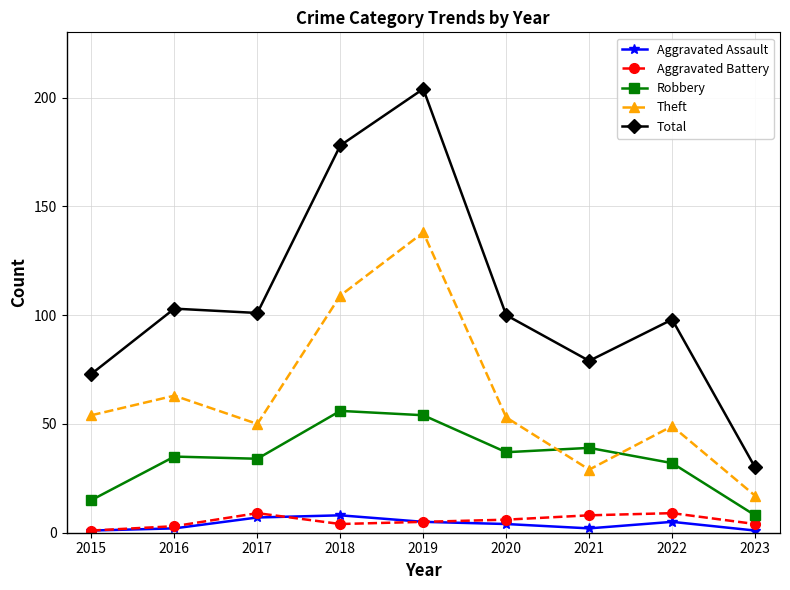

True or false: Theft and Robbery cross at least once.

True